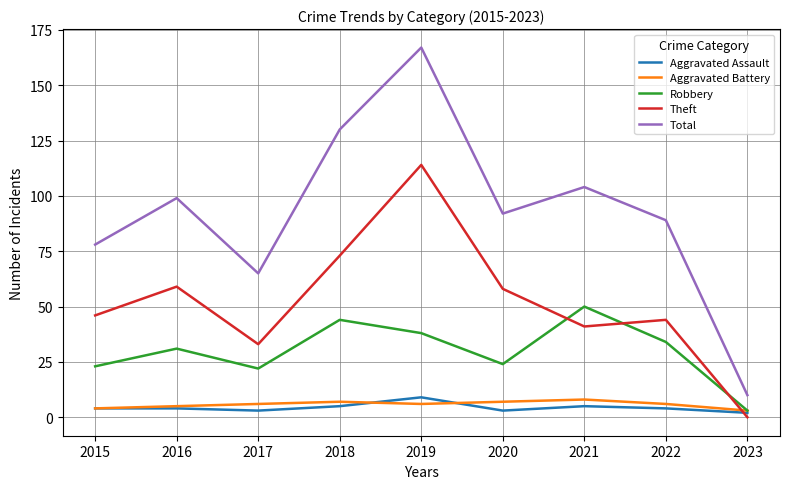

The Total series shows 167 at 2019. True or false?

True